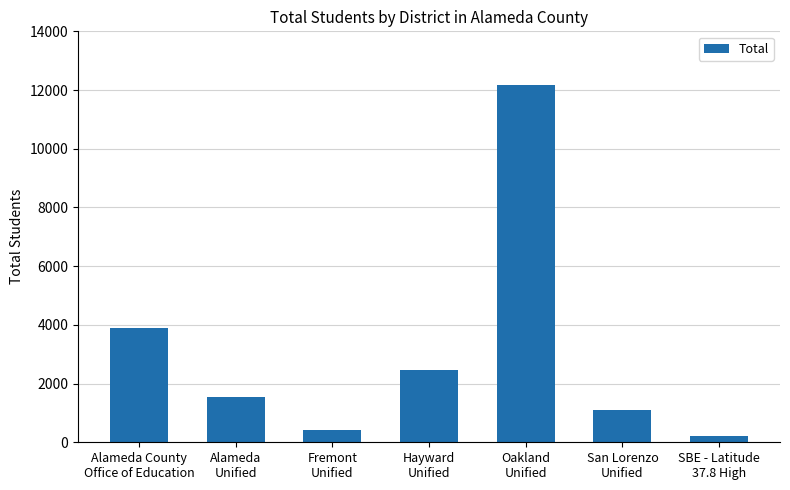

What is the sum of all values?

21776